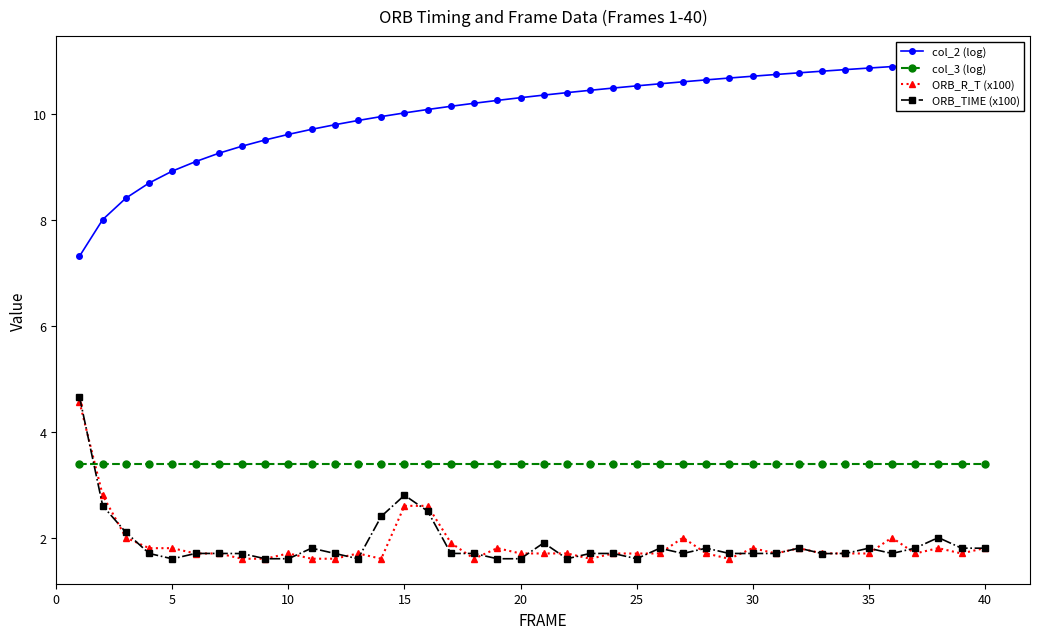

Which series has the largest range (max minus min)?

col_2 (log)